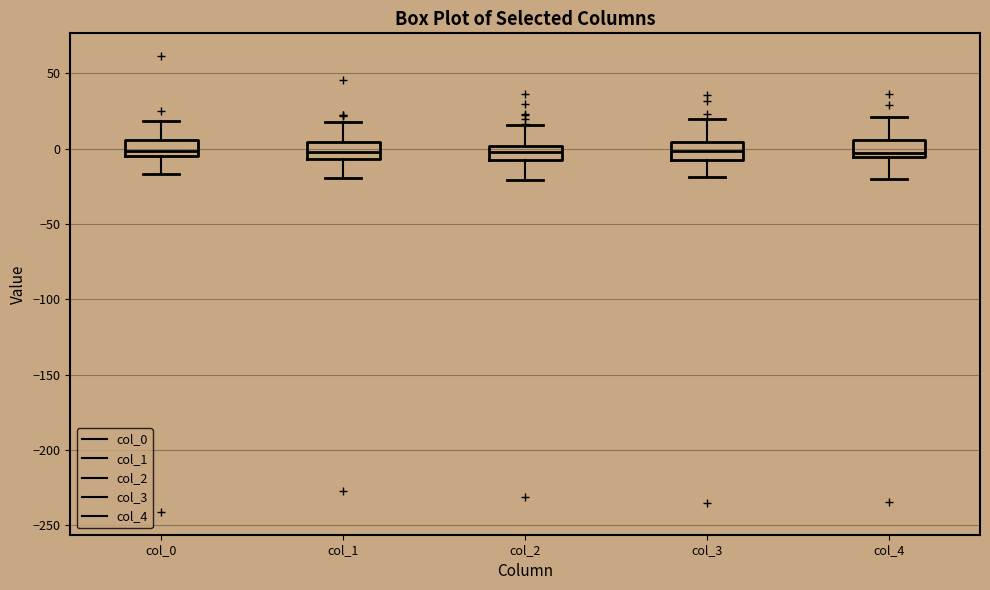

Reading left to right, transcribe this box plot: for each box, give where its median line is, the range the box spans, and where its two whiskers end, as read against the y-axis. The values are not printed on the chart, so give them approximately, as read against the axis.

col_0: median 0, box -5 to 5, whiskers -15 to 20
col_1: median 0, box -5 to 5, whiskers -20 to 20
col_2: median 0 (inside the box), box -10 to 0, whiskers -20 to 15
col_3: median 0, box -10 to 5, whiskers -20 to 20
col_4: median -5 (just above the box's lower edge), box -5 to 5, whiskers -20 to 20